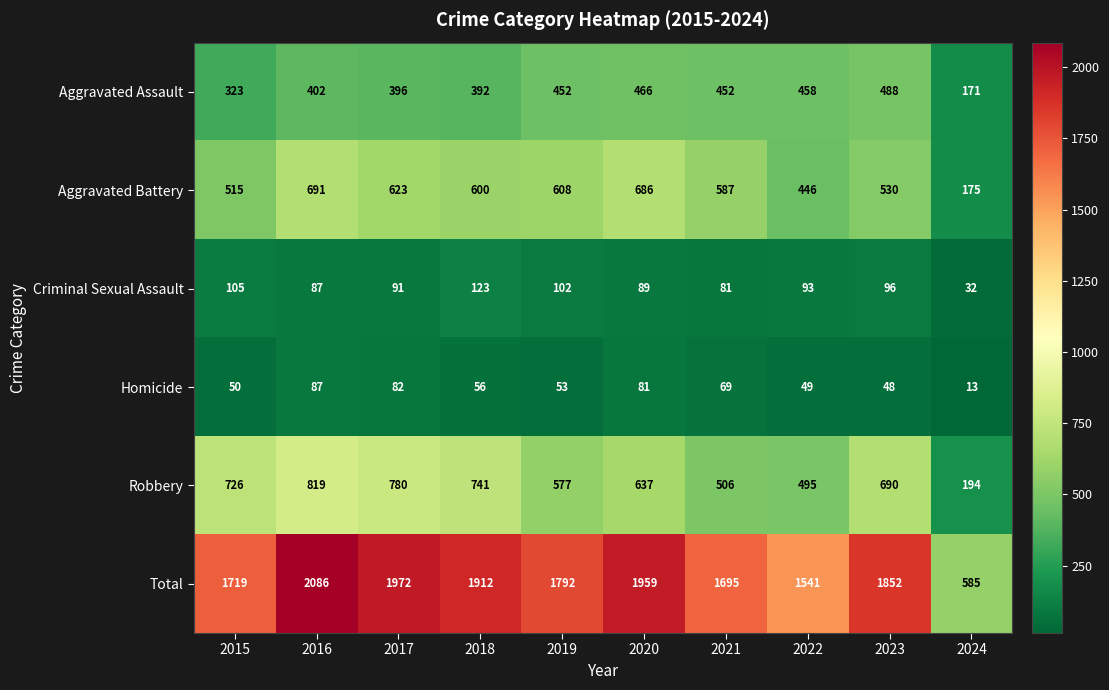

Where does the Total series first go above 1852?

2016